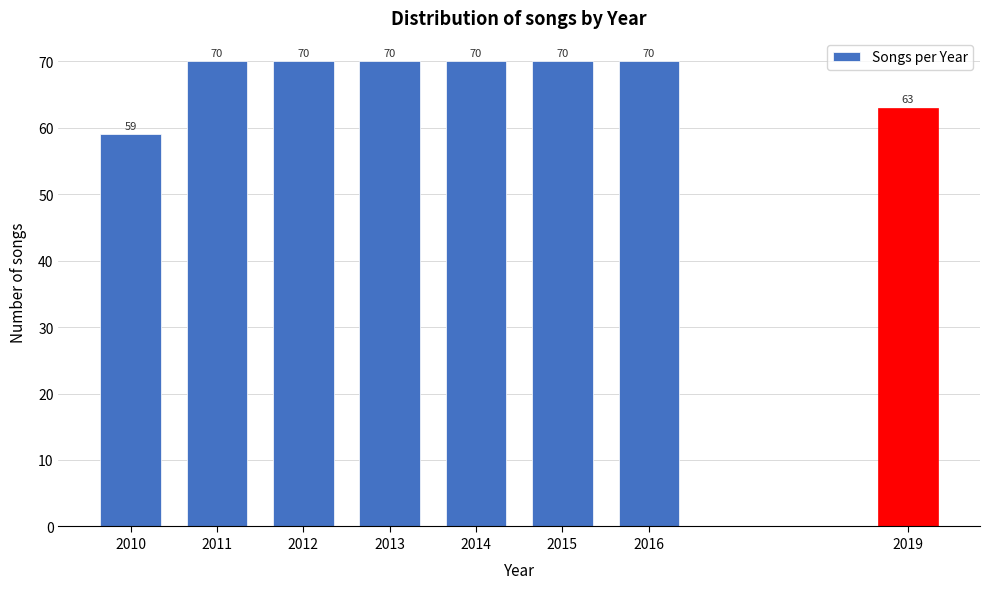

Reading right to left, extract all data points from this chart.

2019=63	2016=70	2015=70	2014=70	2013=70	2012=70	2011=70	2010=59